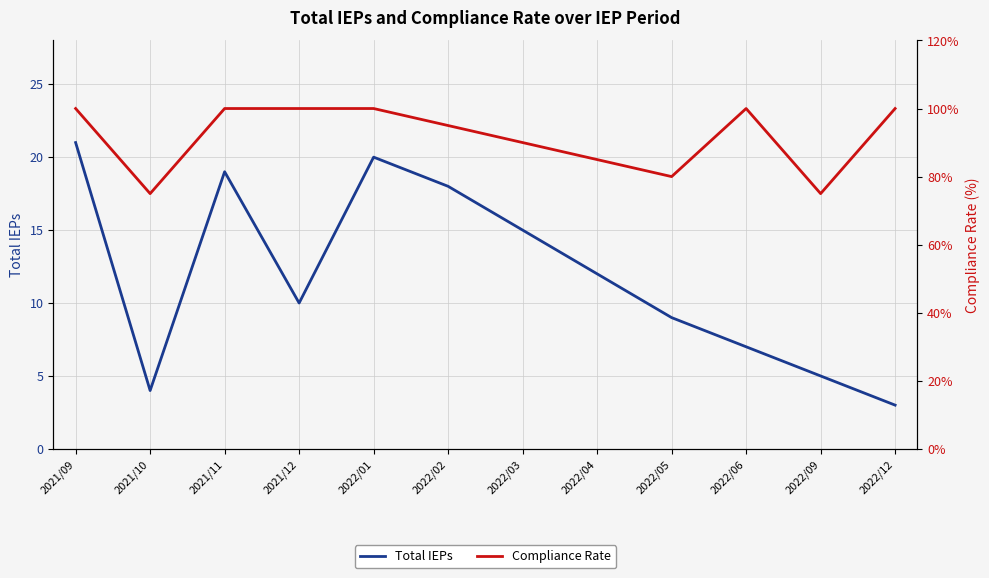

Which series has the largest total across all categories?

Compliance Rate